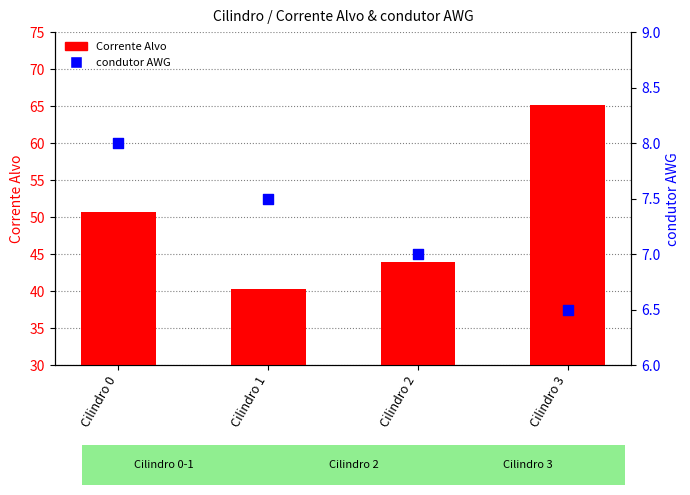

Which series contains the lowest Y value?

condutor AWG